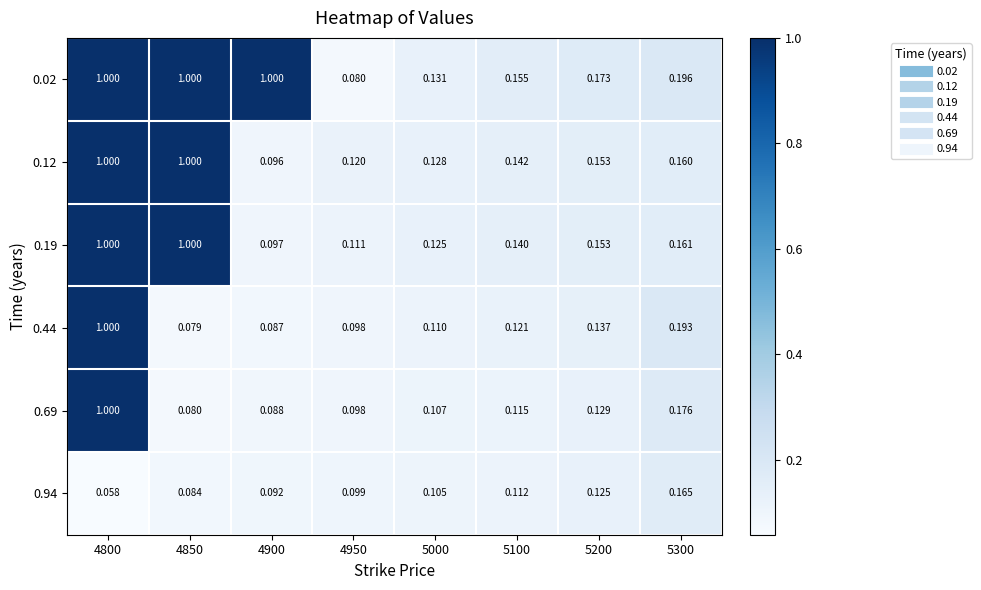

Is the value of 0.44 at 4850 greater than the value of 0.02 at 4950?

No